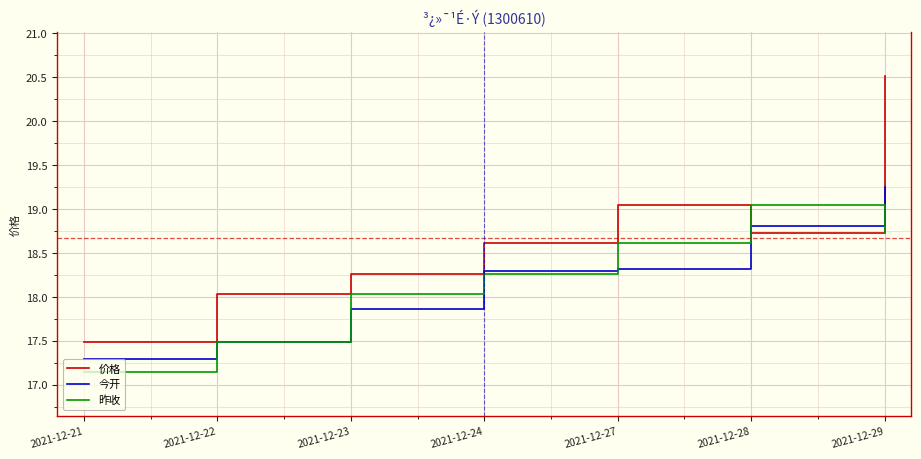

How many series are shown in this chart?

3